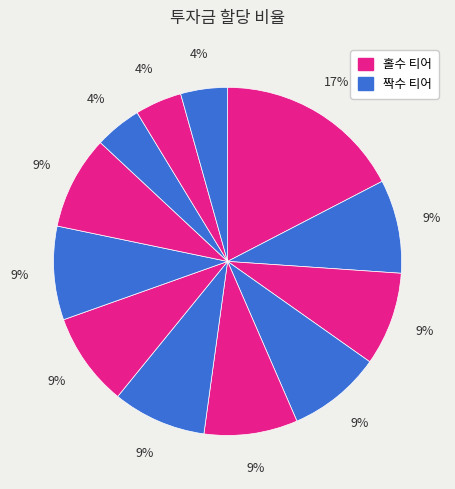

Count the number of slices in the pie.

12